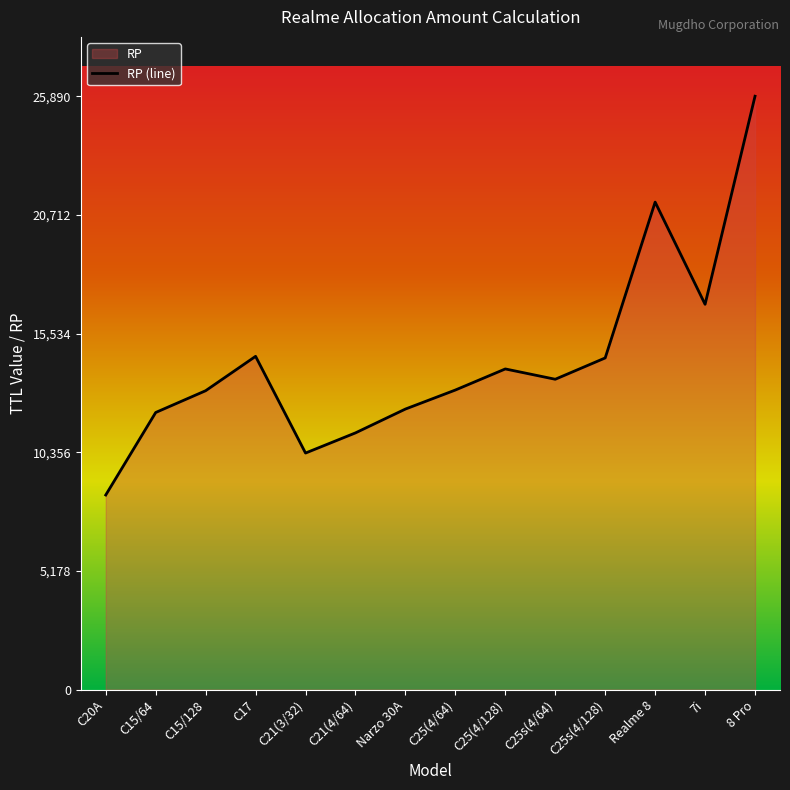

How many lines are shown in the chart?

1